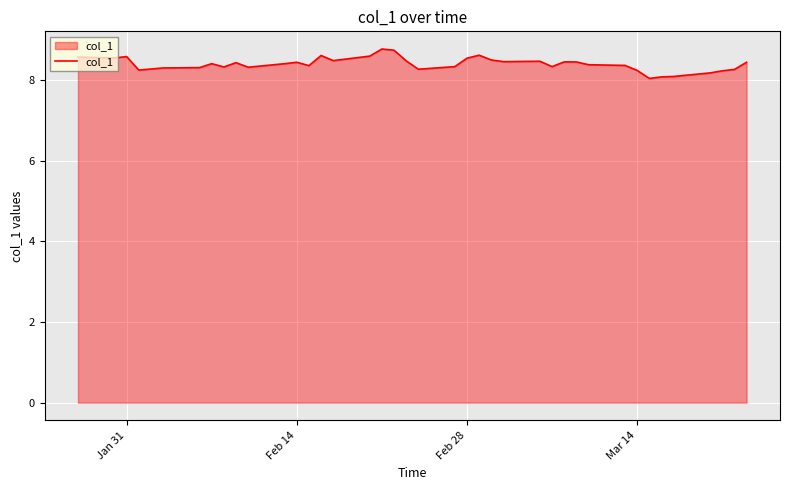

What is the greatest value displayed?

8.8